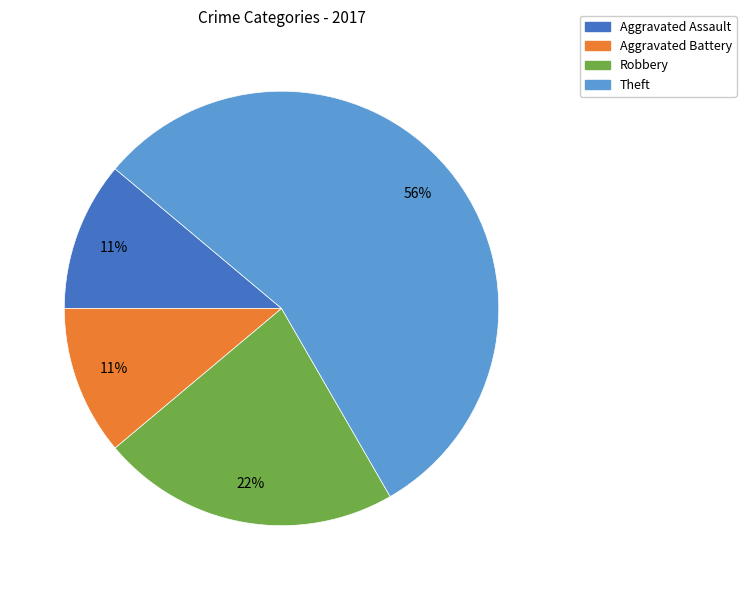

Is there a majority slice in this chart?

Yes